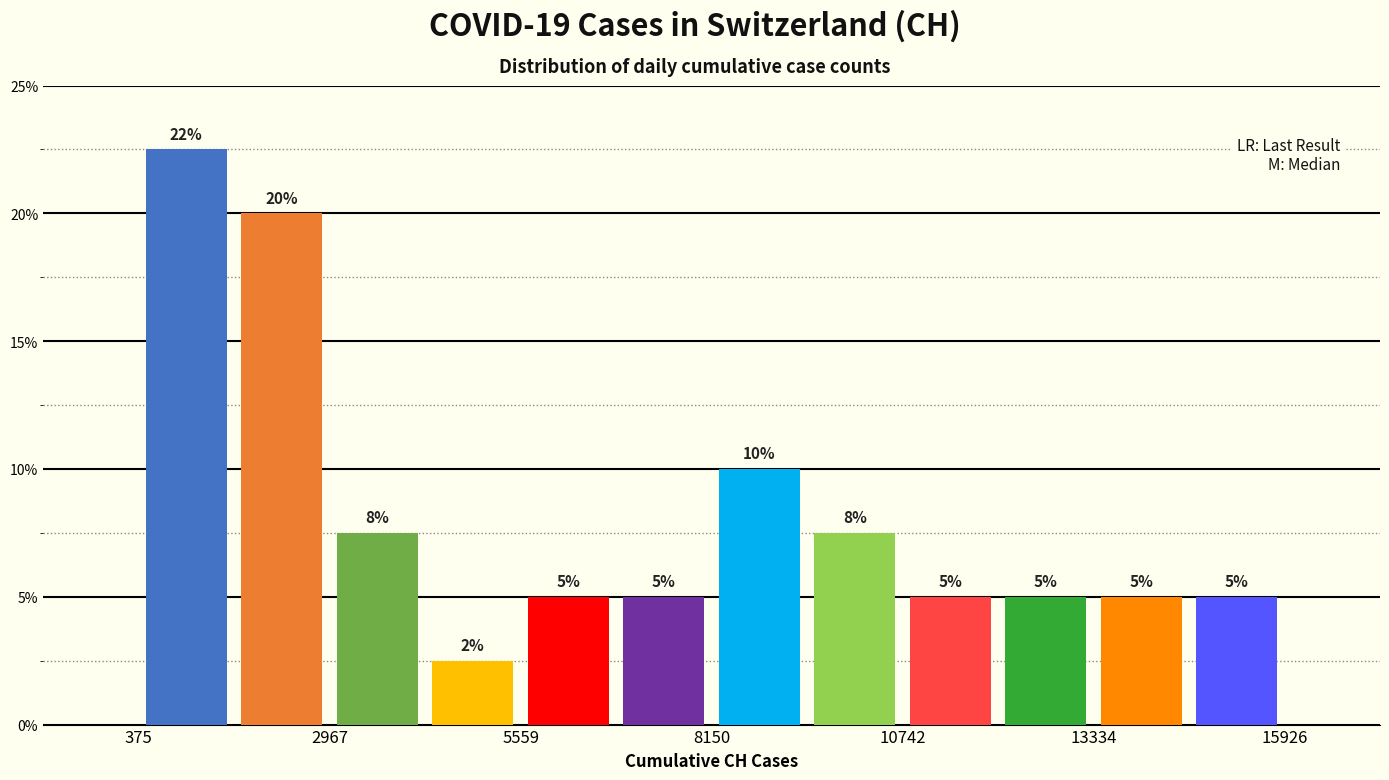

Read against the x-axis, roughly where is the centre of the tallest bar?

1000